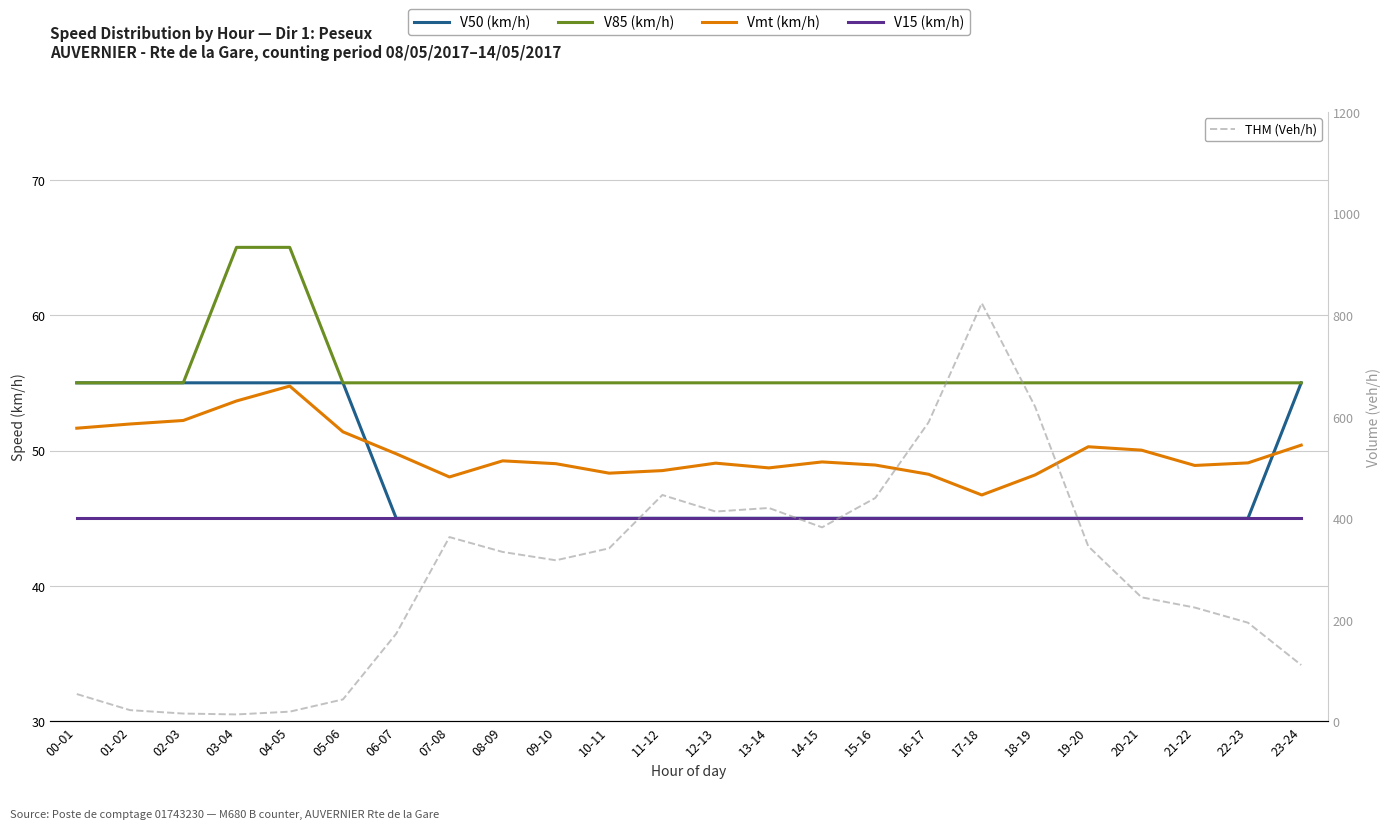

Between 15-16 and 11-12, which is larger?

15-16